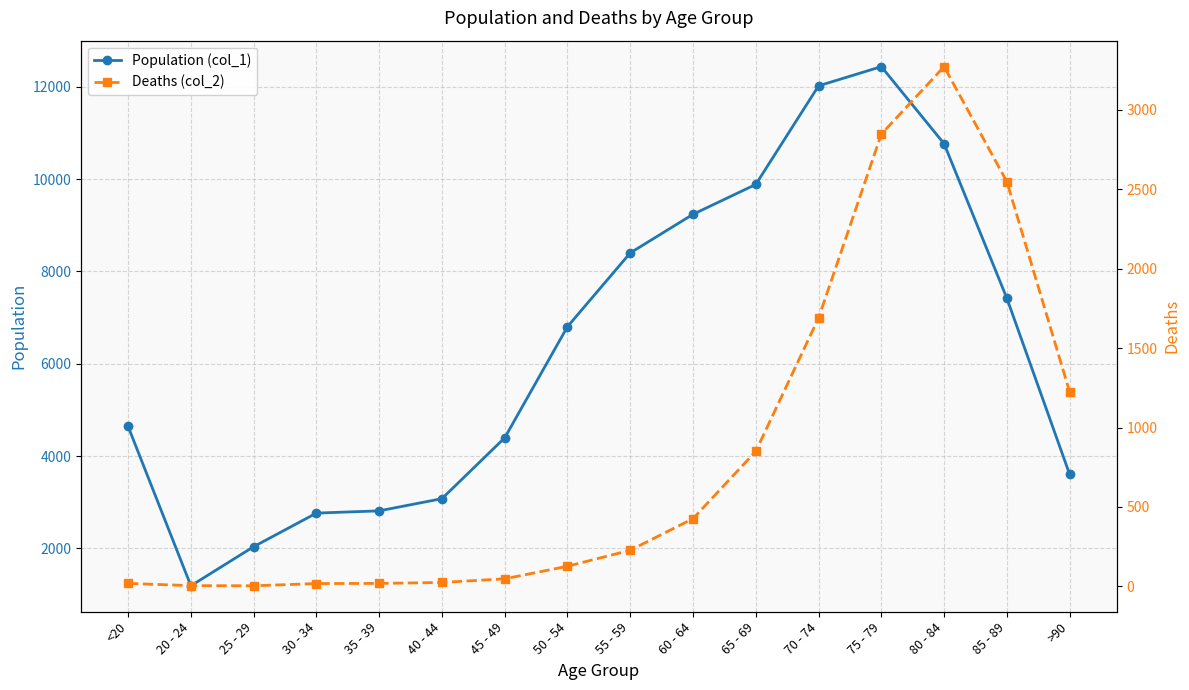

Reading left to right, list all the values displayed in this chart.

Population (col_1): 4641	1191	2038	2765	2814	3078	4396	6803	8400	9236	9883	12018	12434	10764	7417	3604
Deaths (col_2): 18	4	3	17	18	24	47	126	227	426	850	1690	2848	3273	2548	1224